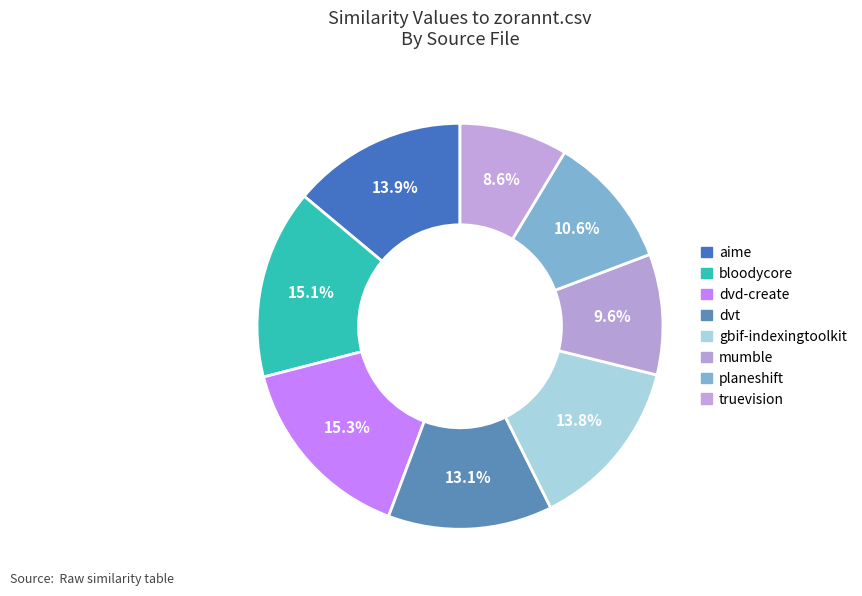

How many segments does this pie chart have?

8